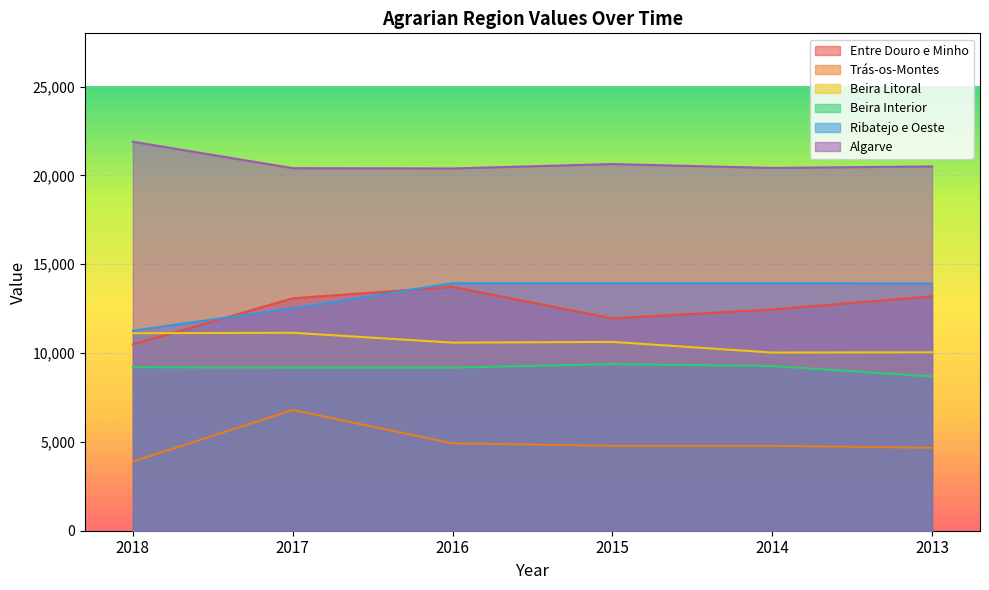

What is the spread (max minus min) of values at 2015?

15862